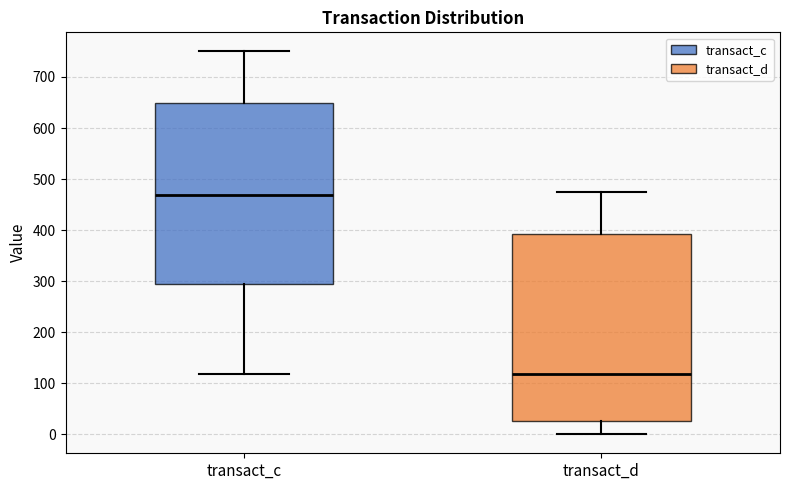

Which box's median line is the lowest?

transact_d